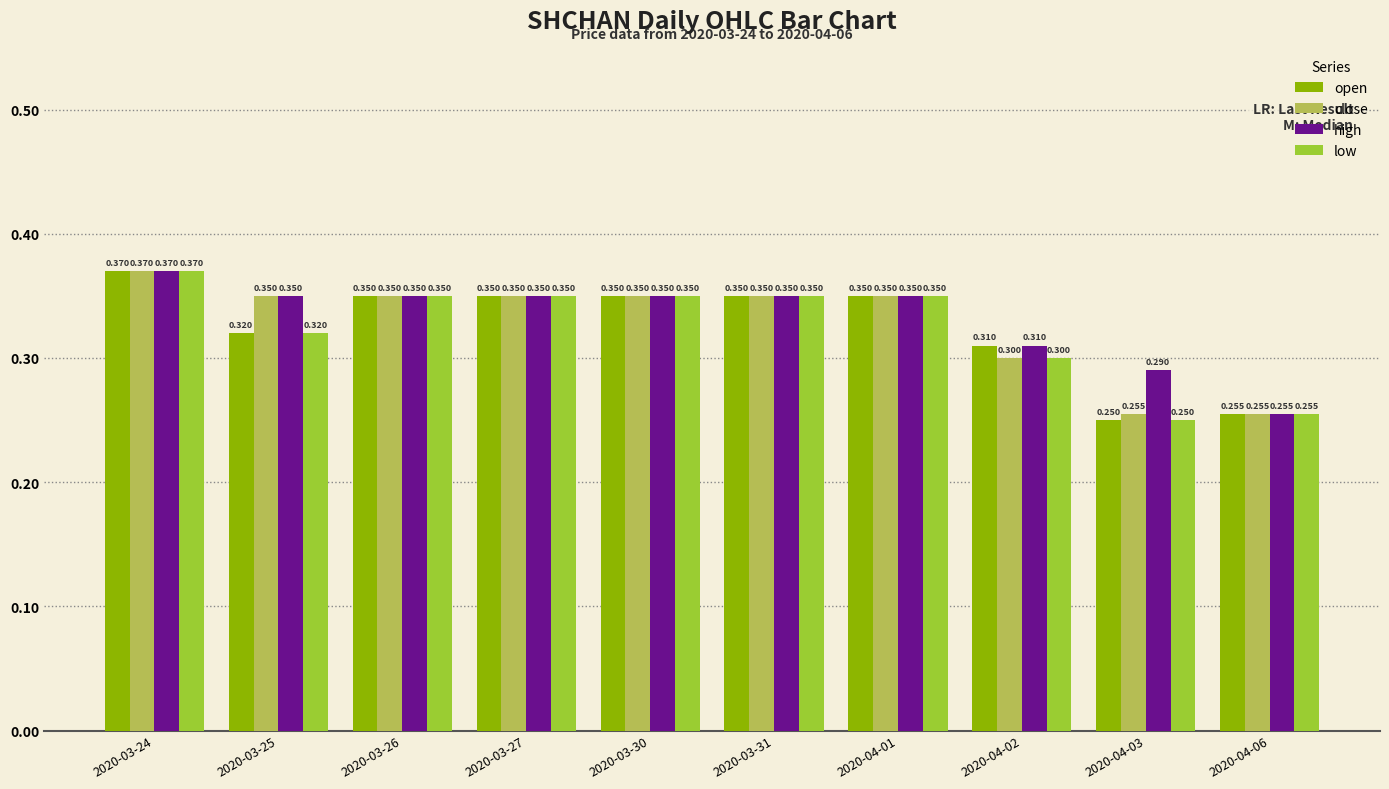

Which series has the largest total across all categories?

high